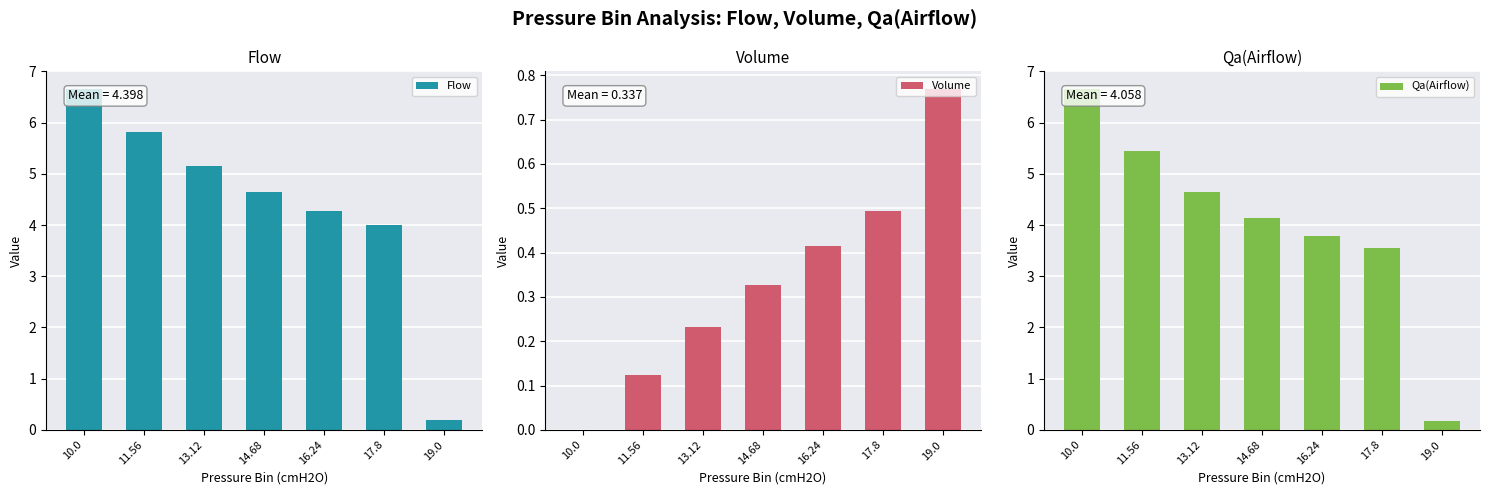

List the labels in order of Qa(Airflow) value, smallest first.

19.0, 17.8, 16.24, 14.68, 13.12, 11.56, 10.0